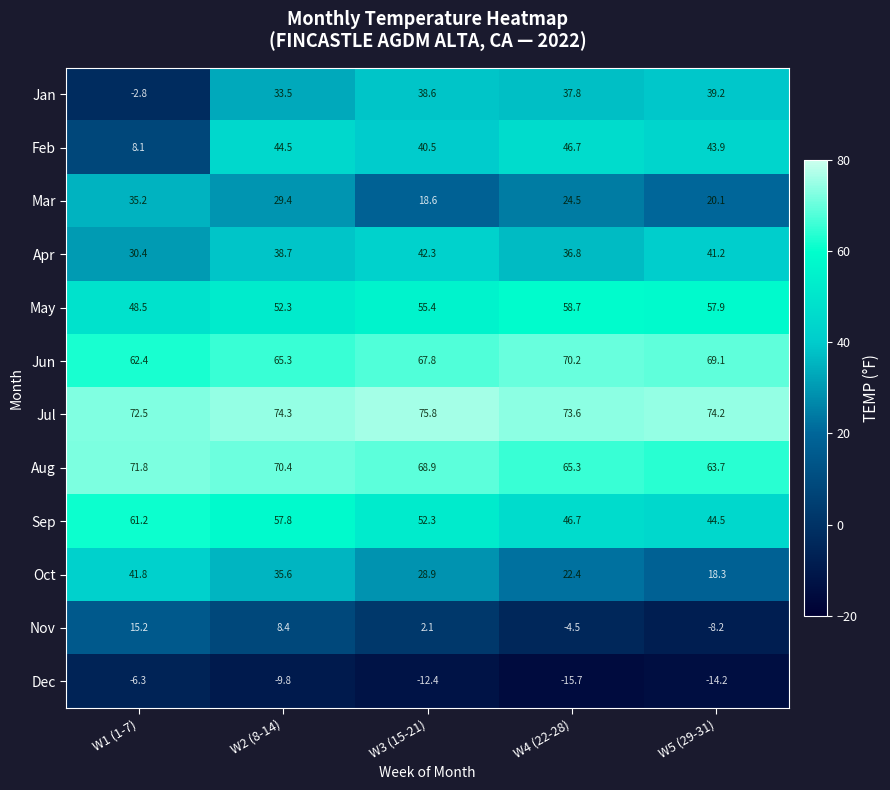

Rank the categories by Jan value from lowest to highest.

W1 (1-7), W2 (8-14), W4 (22-28), W3 (15-21), W5 (29-31)